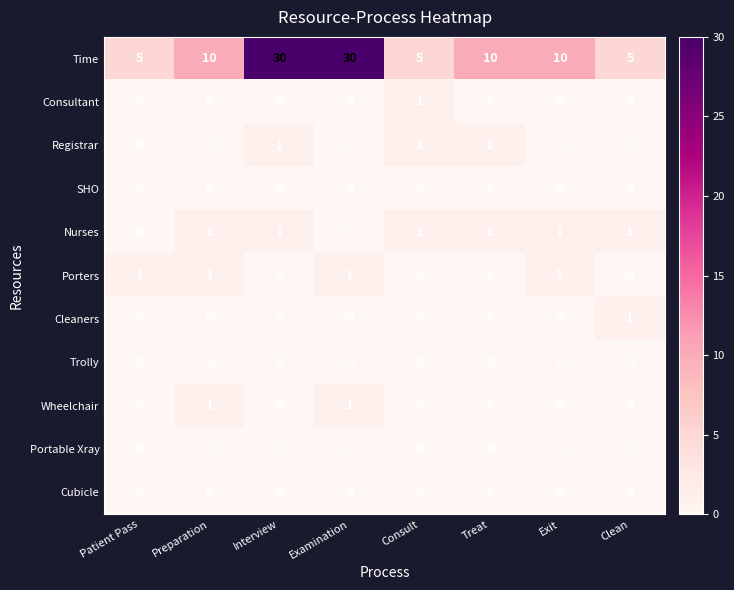

How many Porters values are between 0 and 1?

8